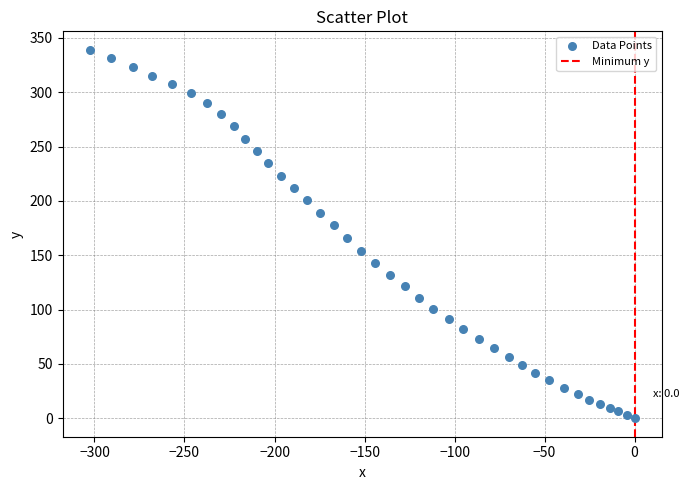

What is the range of X values (max minus min)?

302.6